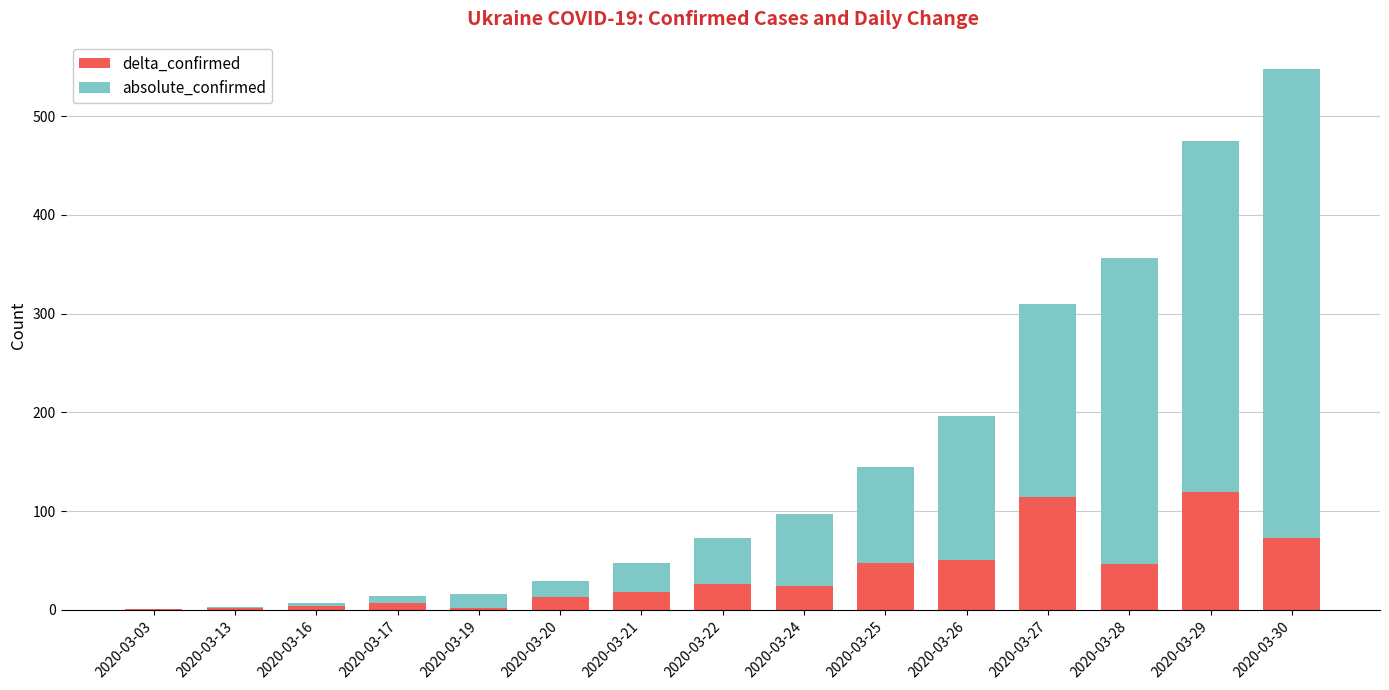

What is the total value across all series at 2020-03-13?

3